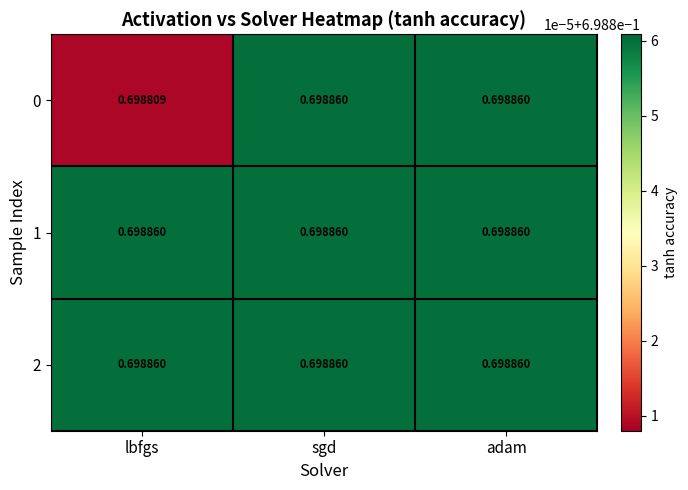

Which label corresponds to the smallest value in the chart?

lbfgs